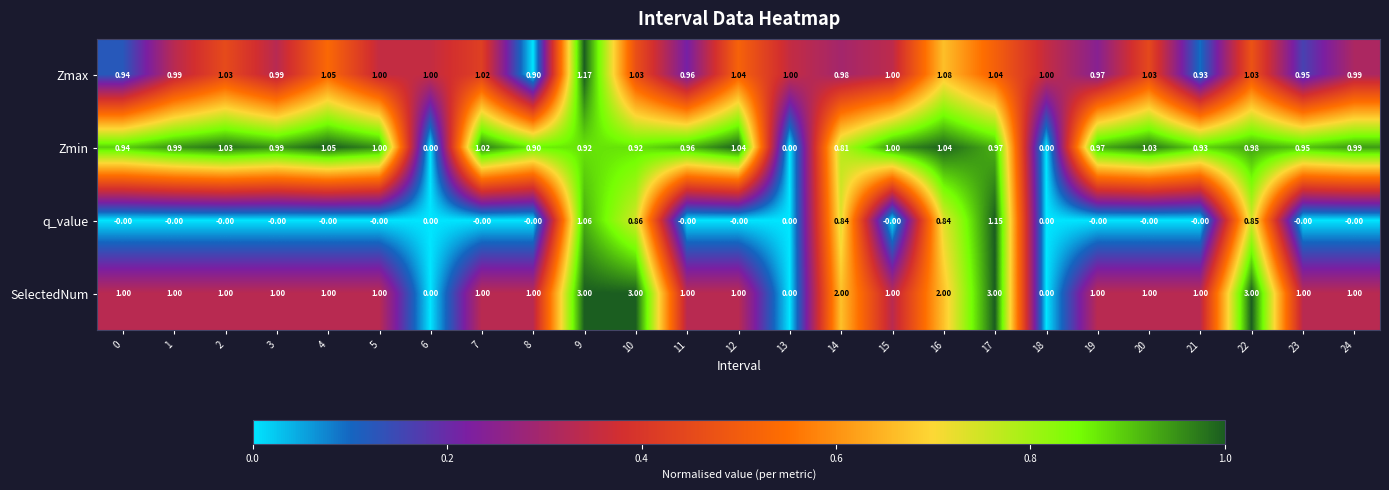

How many distinct data groups are displayed?

4